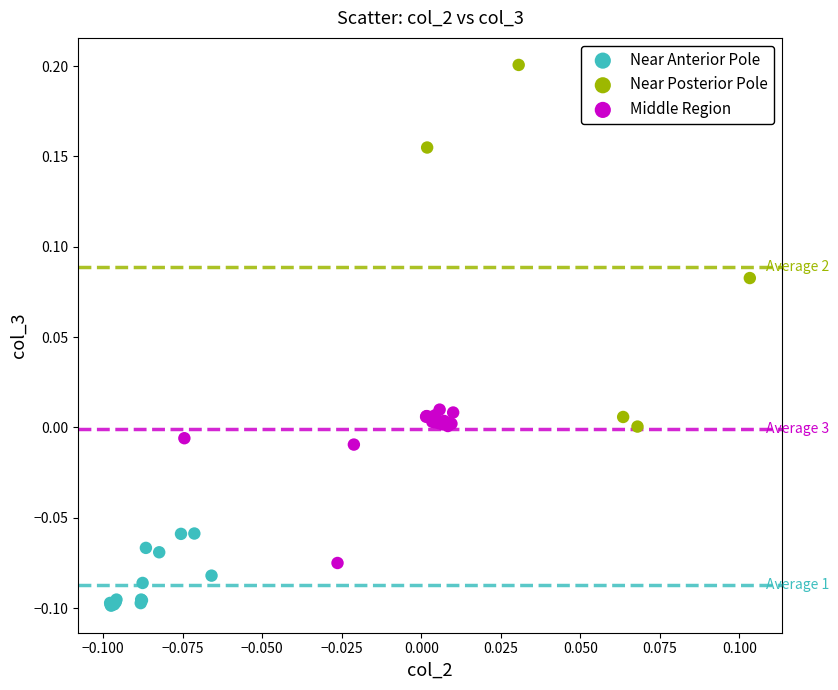

Which series contains the lowest Y value?

Near Anterior Pole